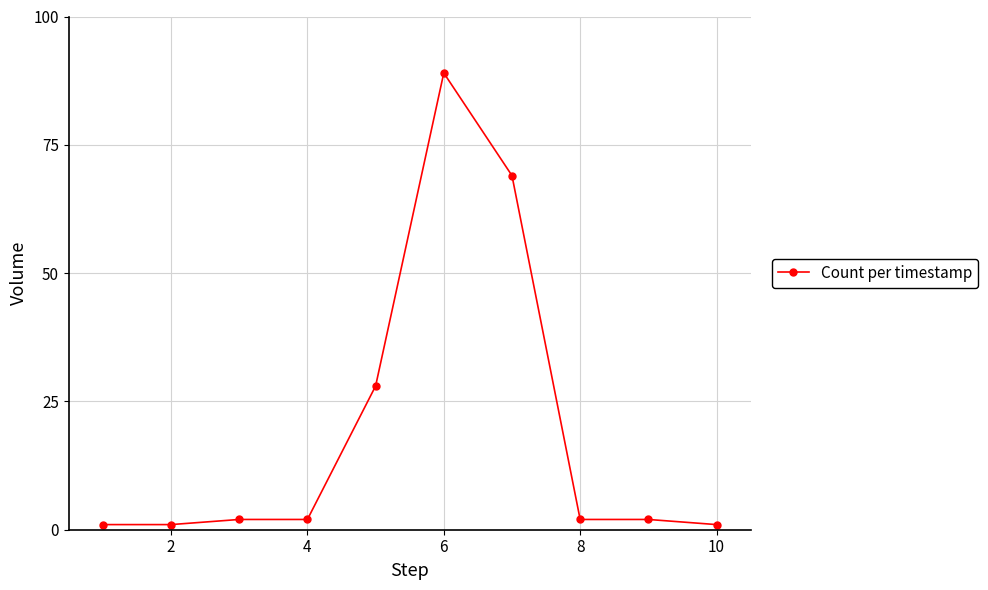

What is the maximum value shown in the chart?

89